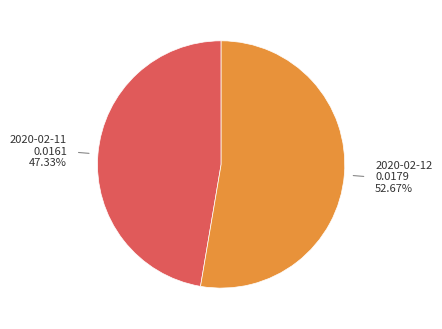

Is there a majority slice in this chart?

Yes